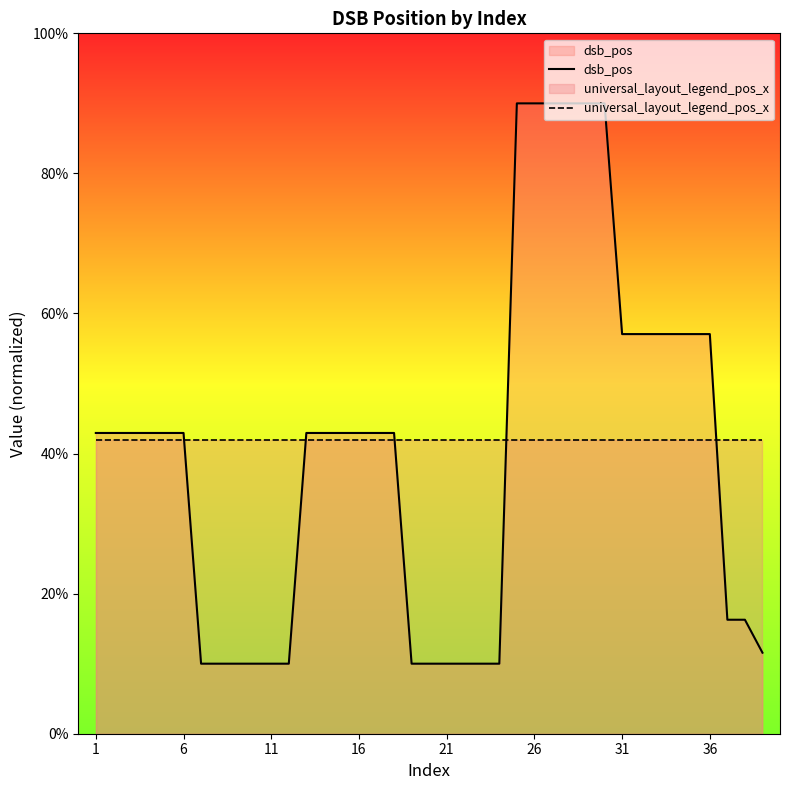

True or false: universal_layout_legend_pos_x has more than 1 points higher than both neighbors.

False